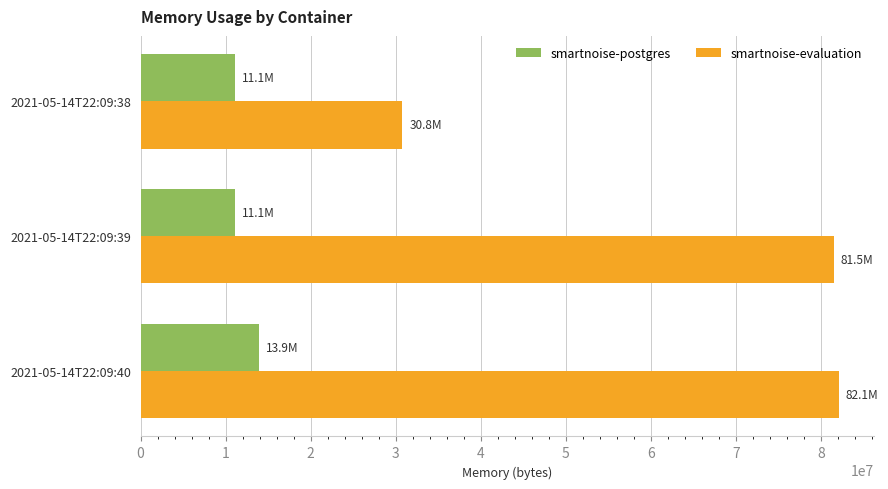

What is the total value across all series at 2021-05-14T22:09:39?

92561408